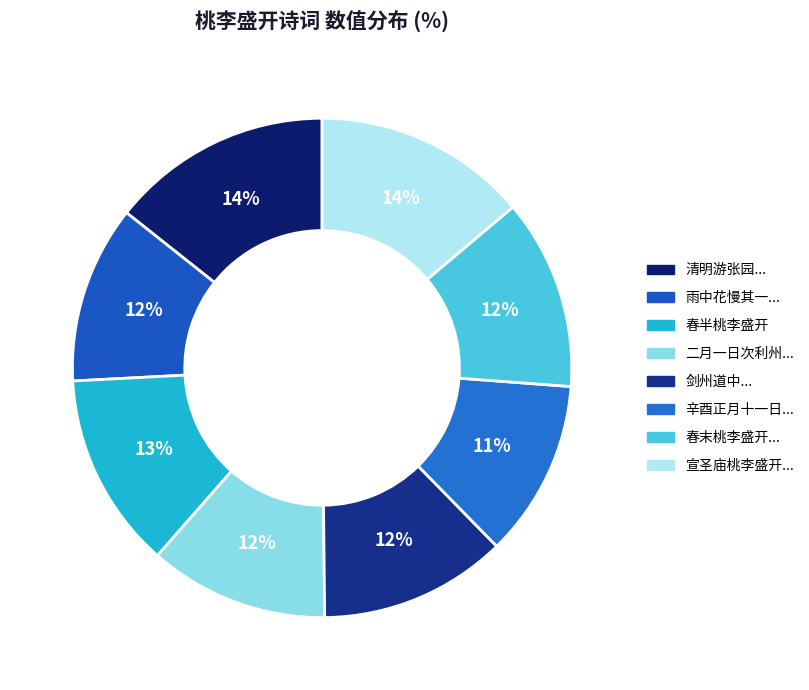

Is there a majority slice in this chart?

No